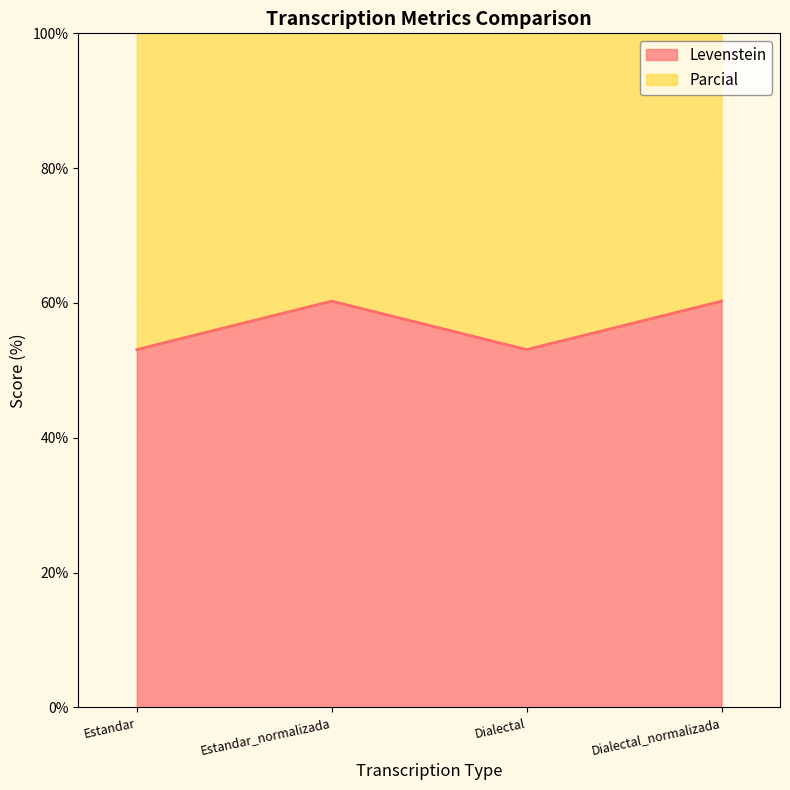

What is the value of the Parcial point at the 4th from the left?

136.9